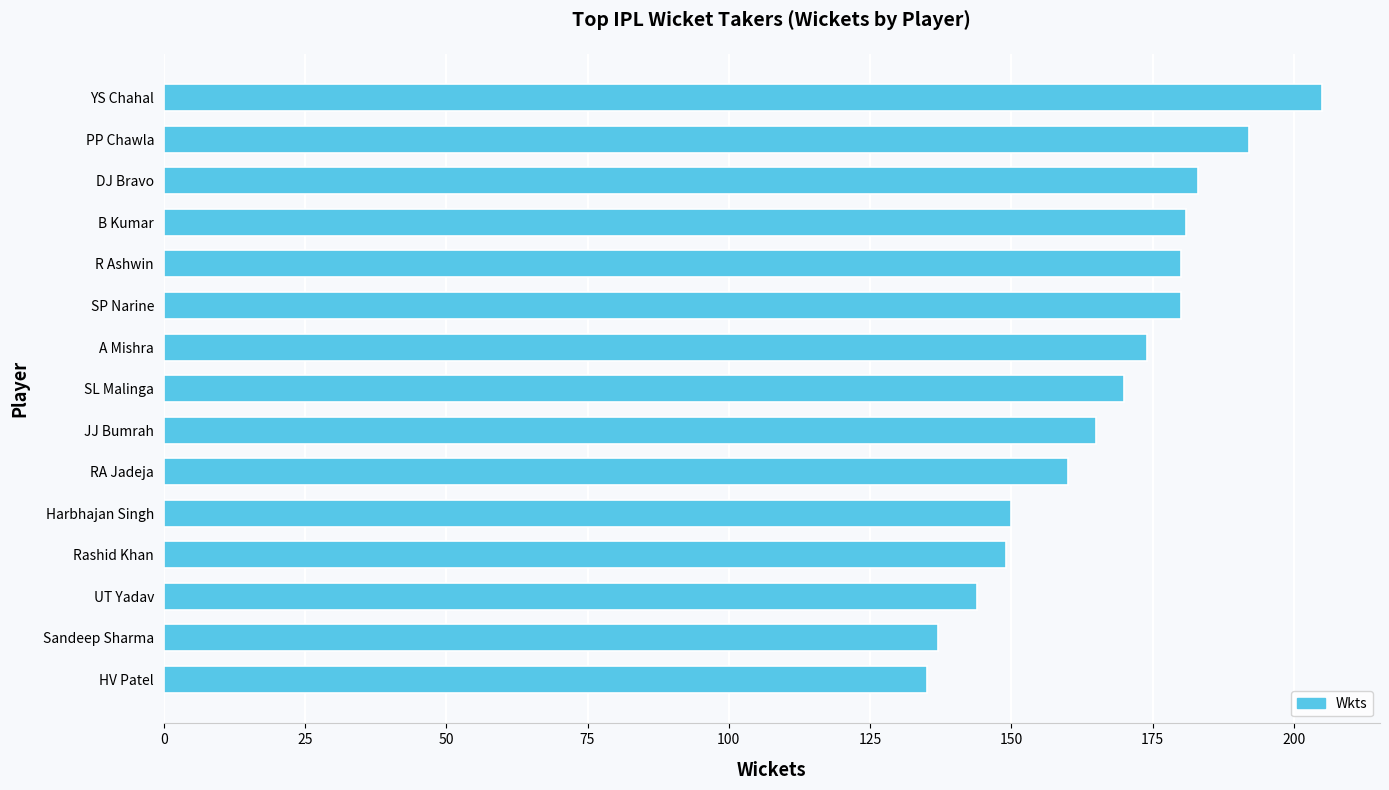

Are the bars horizontal?

Yes